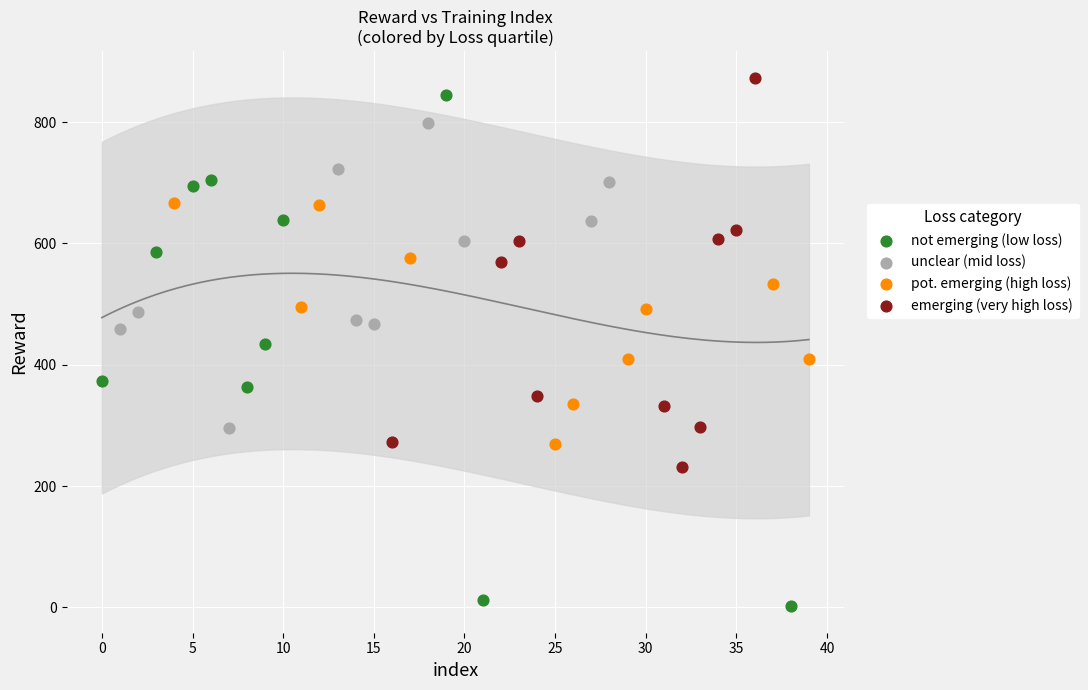

Which series reaches the minimum Y coordinate?

not emerging (low loss)